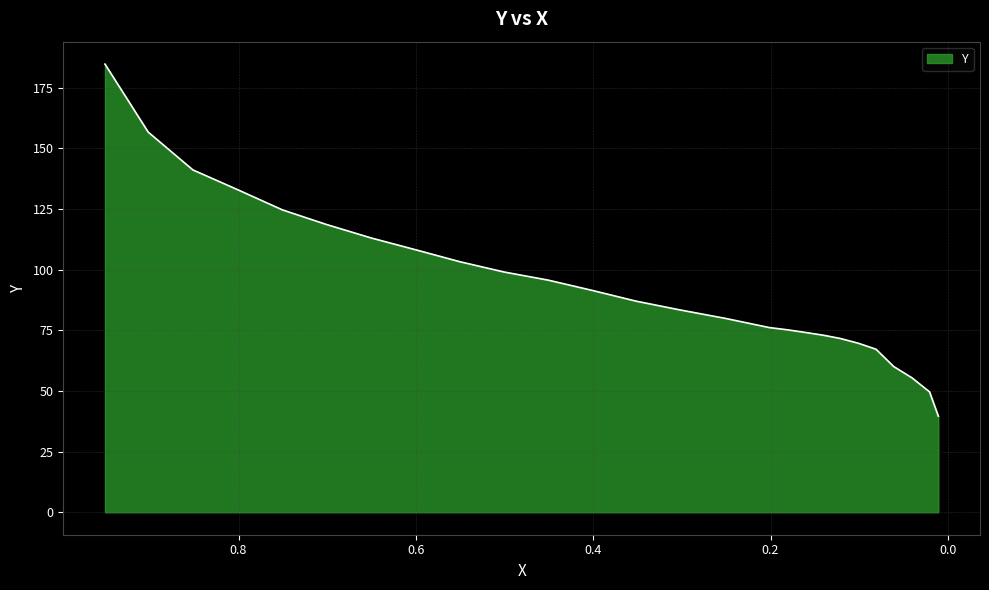

What is the difference between the maximum and minimum values?

145.2